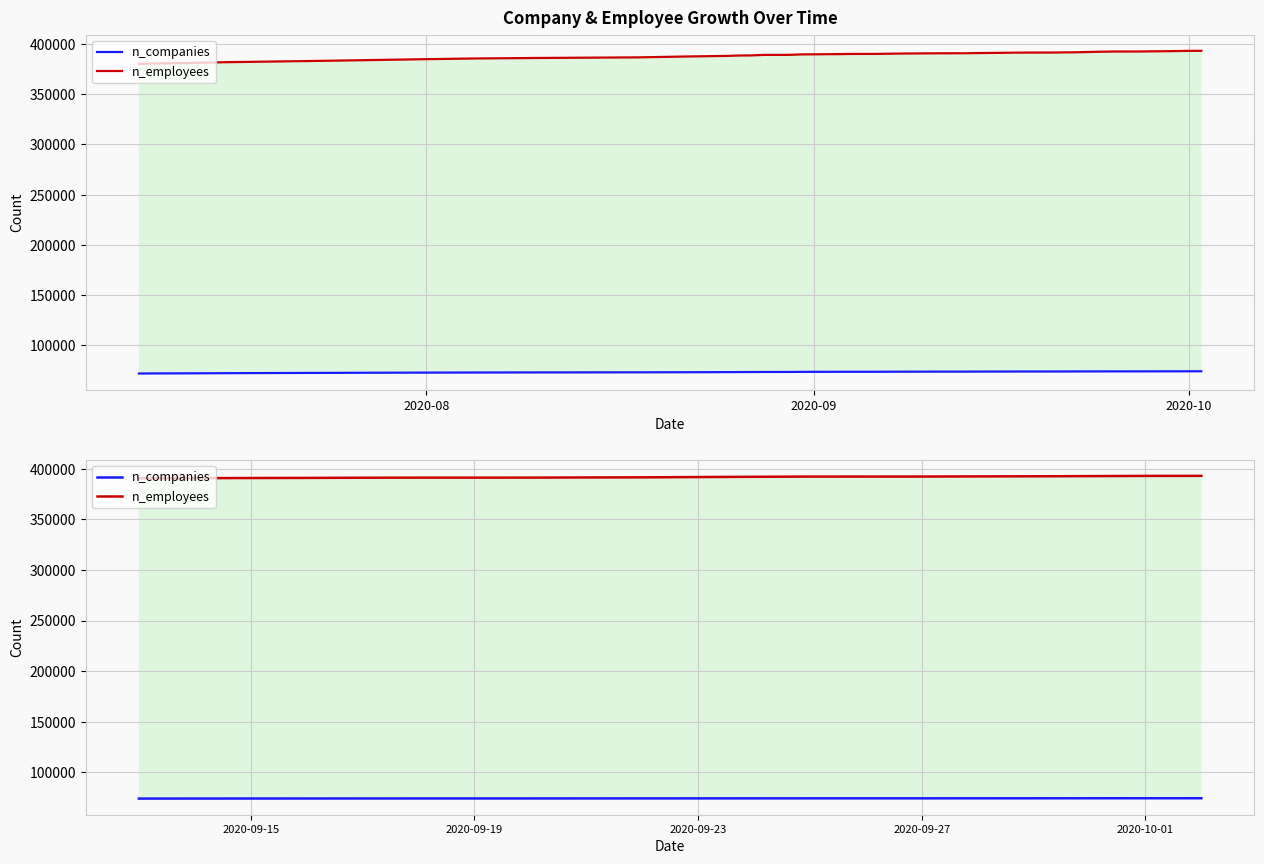

How many values in the n_employees series are below 391943?

10